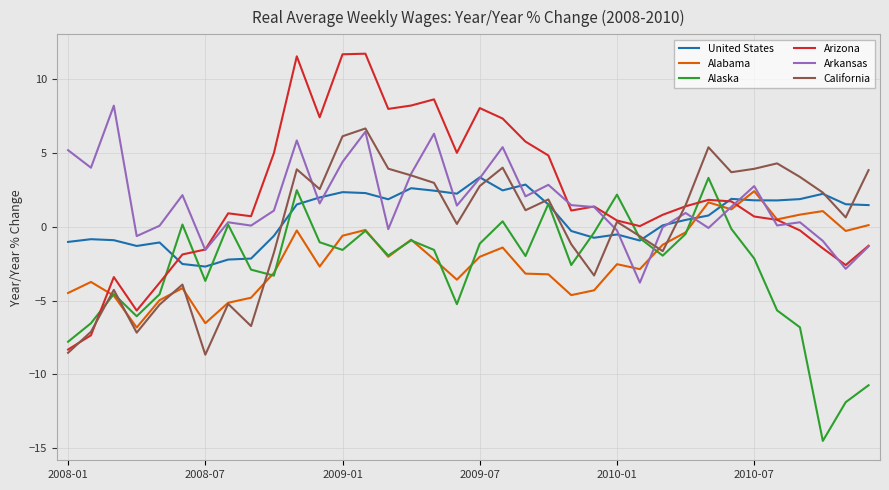

What is the difference between the maximum and second lowest values in the United States series?

5.9